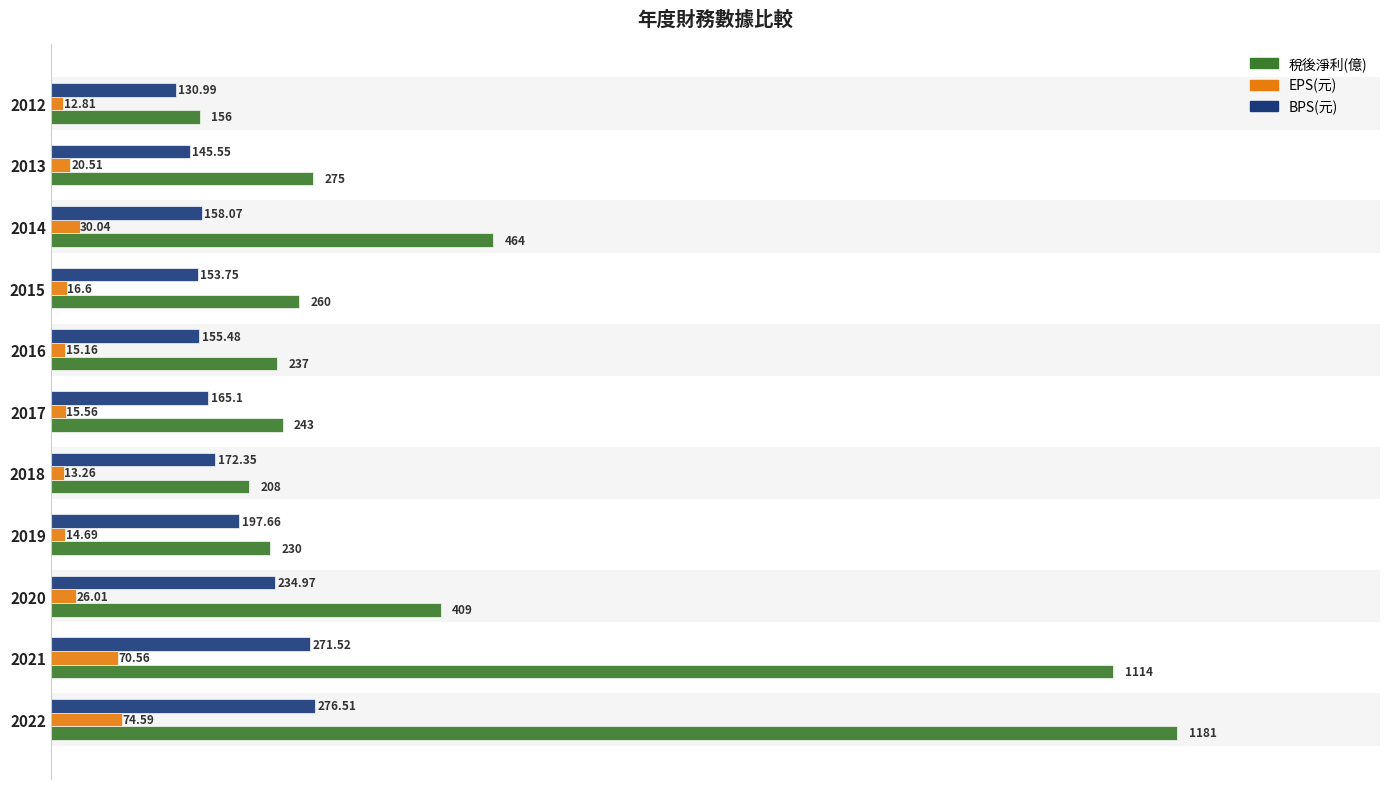

How many values in the 稅後淨利(億) series exceed 260?

5